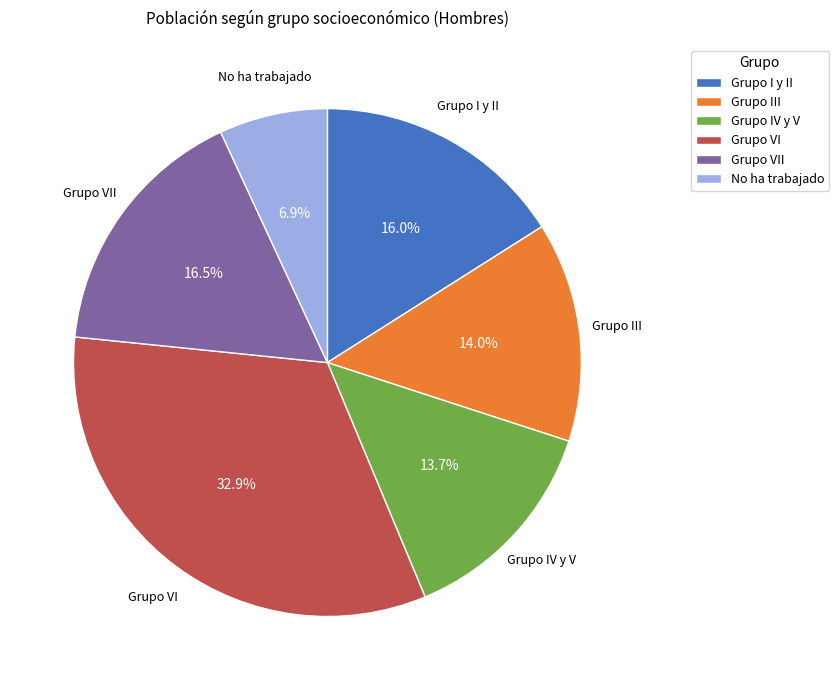

To the nearest percent, what is the combined percentage of Grupo VI and Grupo VII?

49%